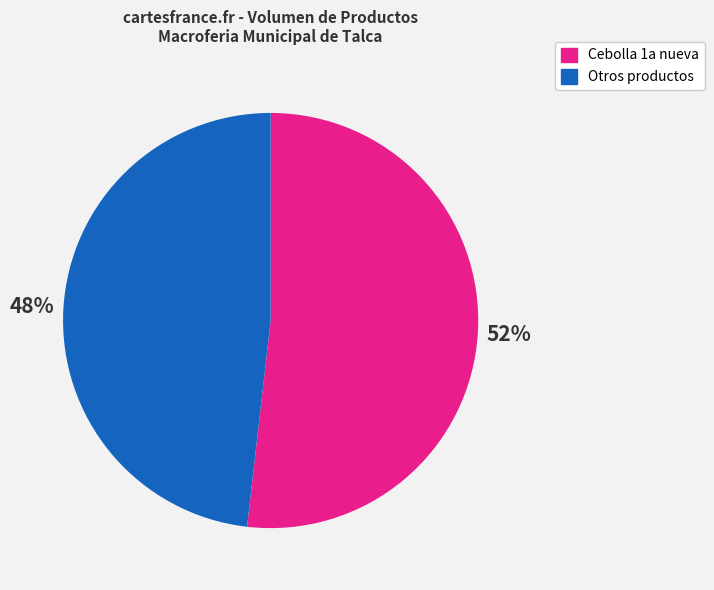

Is there a majority slice in this chart?

Yes